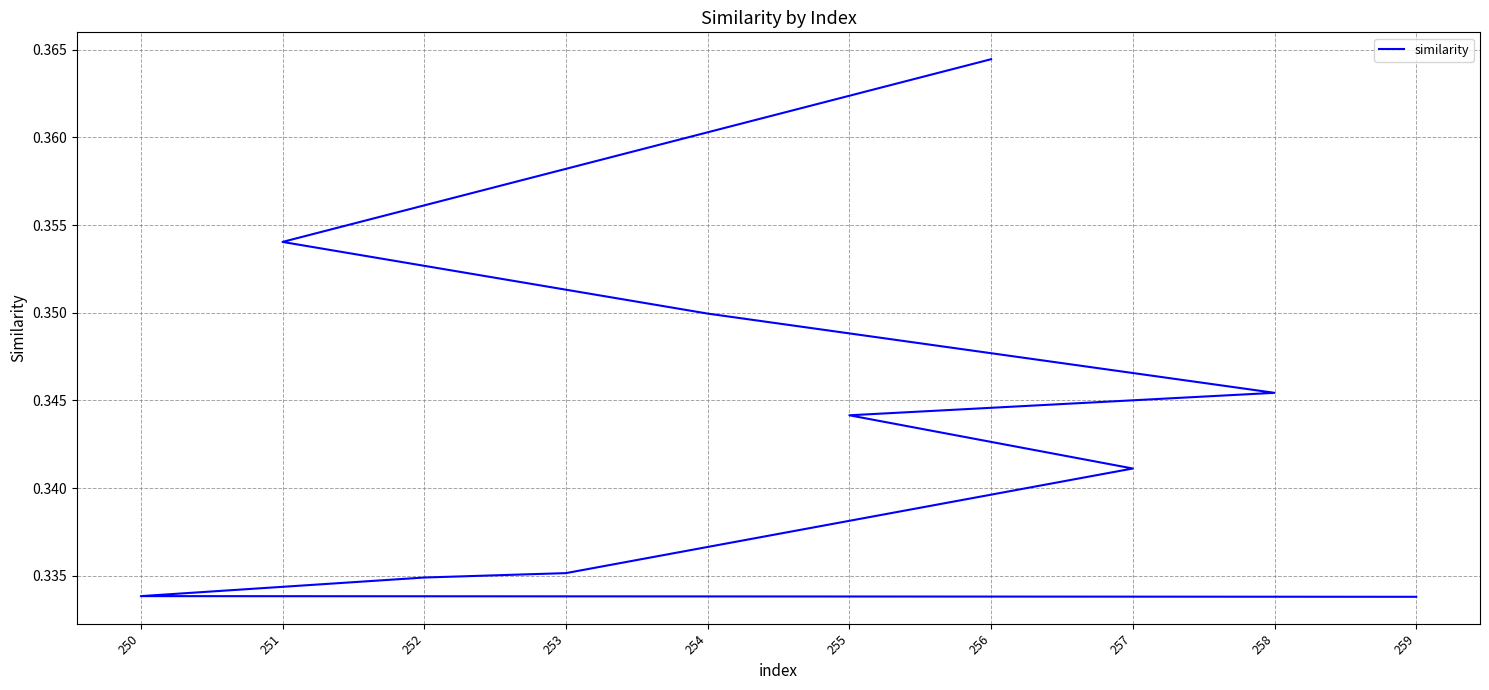

Reading right to left, extract all data points from this chart.

259=0.3	250=0.3	252=0.3	253=0.3	257=0.3	255=0.3	258=0.3	254=0.3	251=0.4	256=0.4